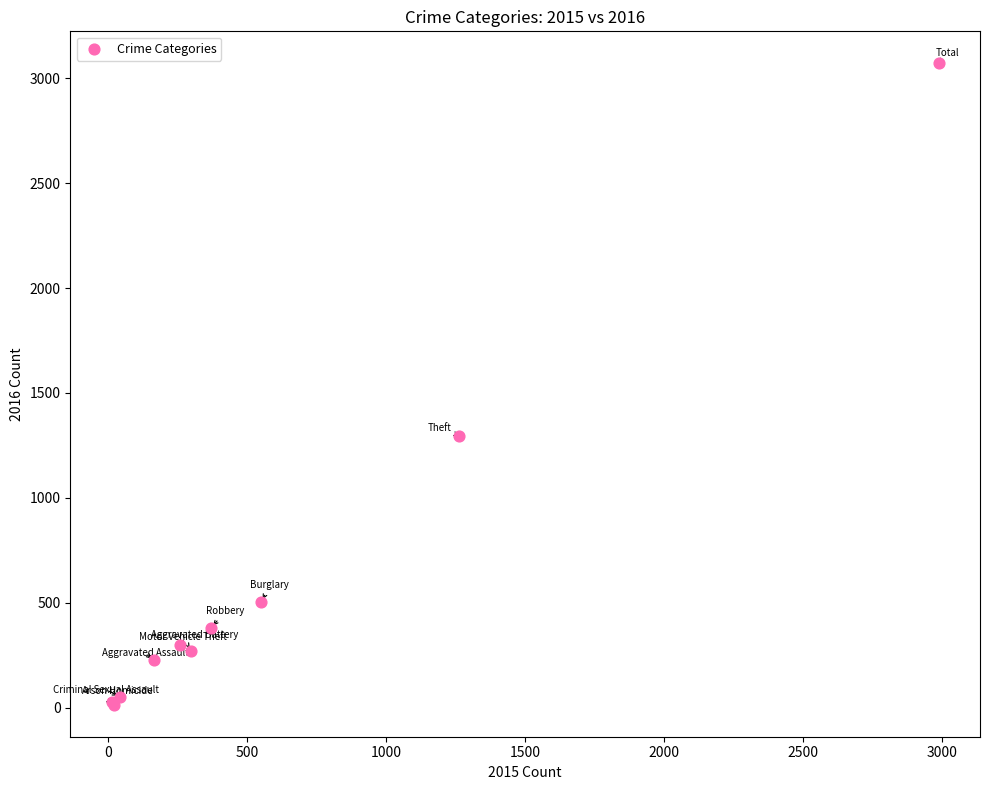

What Y value in the scatter plot is closest to 1542?

1297